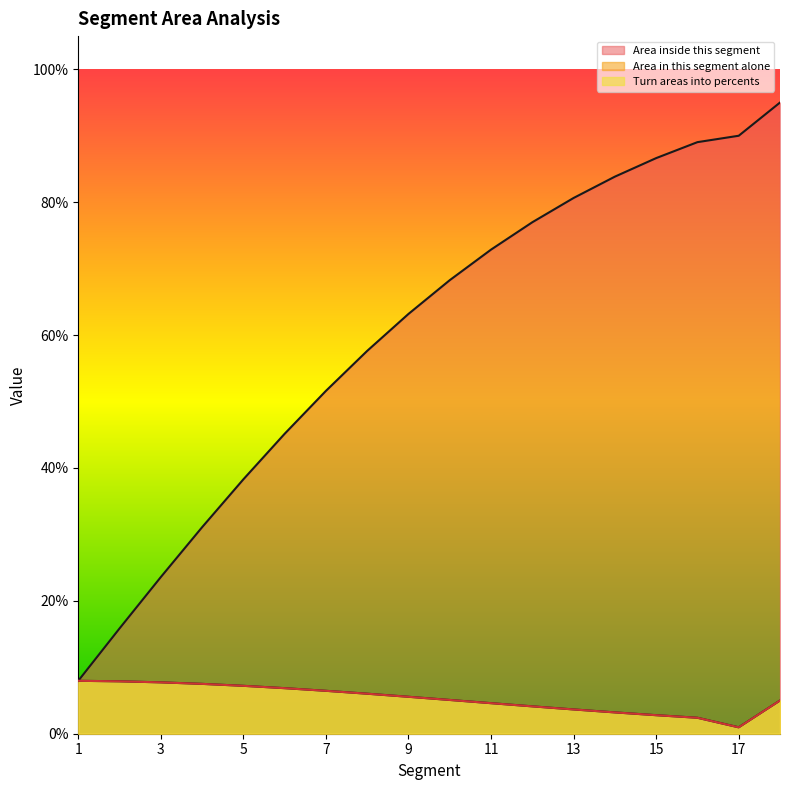

Reading left to right, extract all data points from this chart.

Area inside this segment: 0.1	0.2	0.2	0.3	0.4	0.5	0.5	0.6	0.6	0.7	0.7	0.8	0.8	0.8	0.9	0.9	0.9	1.0
Area in this segment alone: 0.1	0.1	0.1	0.1	0.1	0.1	0.1	0.1	0.1	0.1	0.0	0.0	0.0	0.0	0.0	0.0	0.0	0.0
Turn areas into percents: 0.1	0.1	0.1	0.1	0.1	0.1	0.1	0.1	0.1	0.1	0.0	0.0	0.0	0.0	0.0	0.0	0.0	0.0